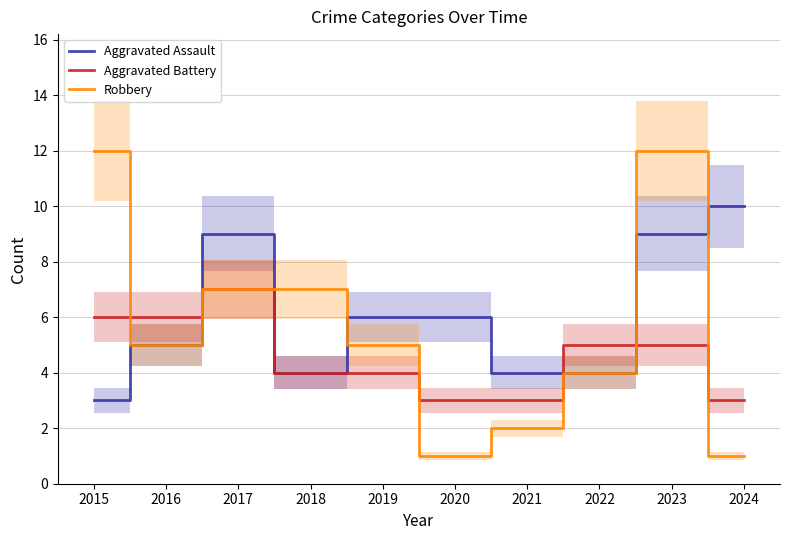

What is the value of the Aggravated Assault point at the 4th from the left?

4